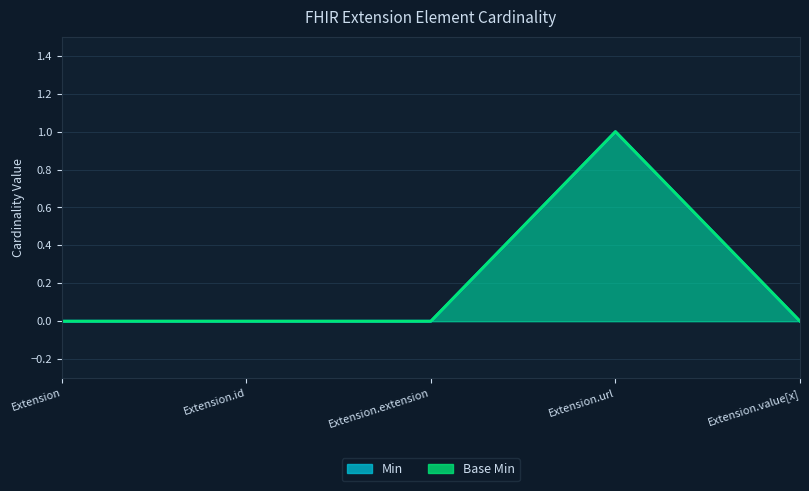

What is the greatest value displayed?

1